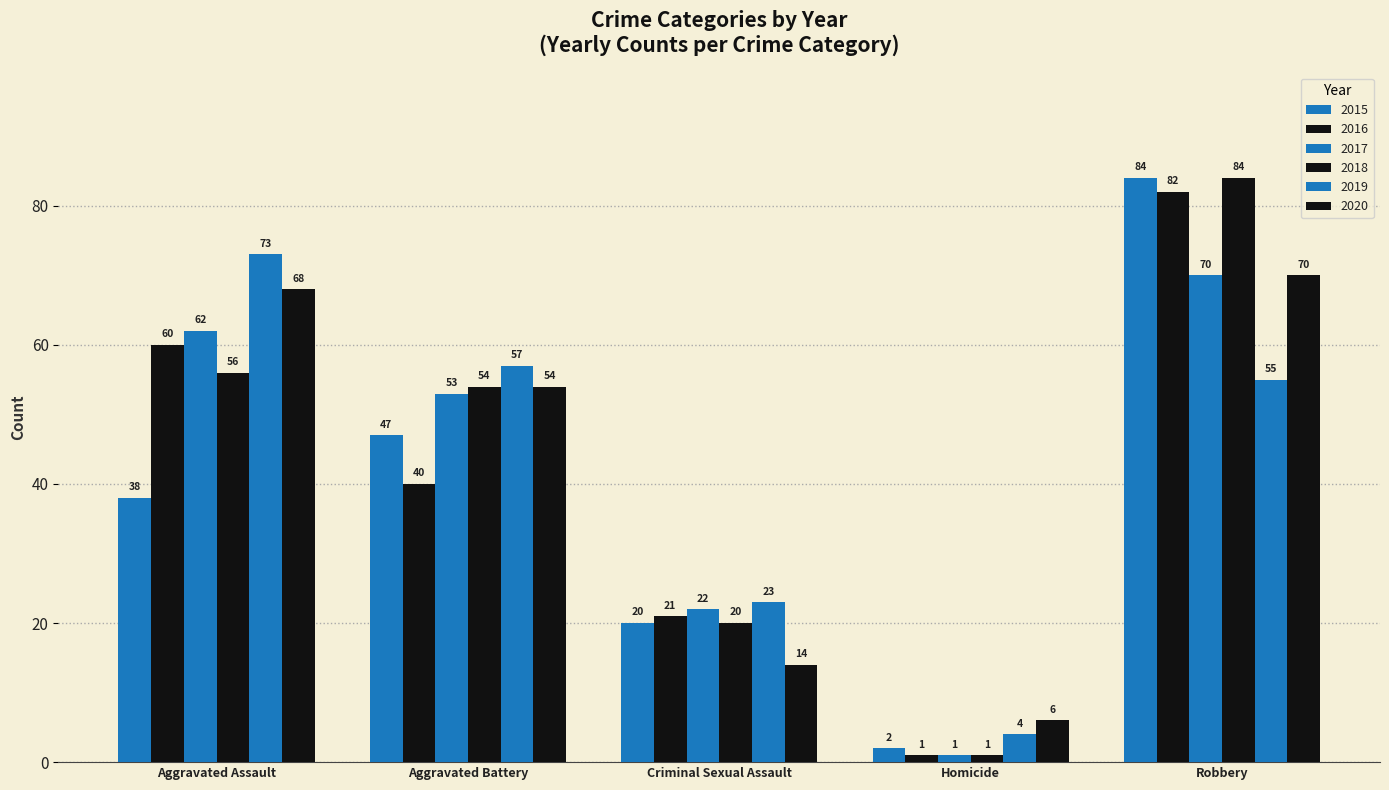

How many categories are shown in the chart?

5